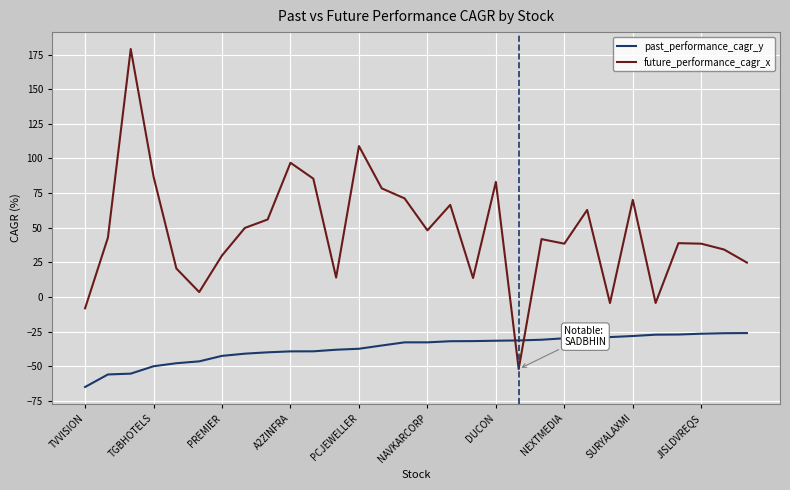

True or false: past_performance_cagr_y and future_performance_cagr_x intersect in this chart.

True